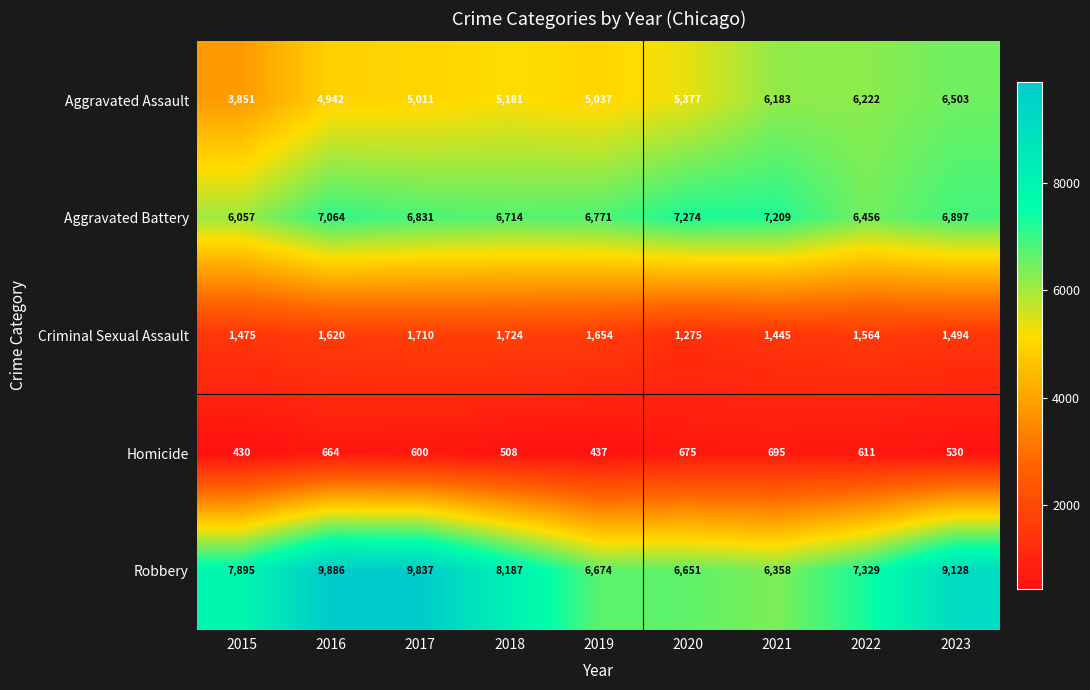

What value does the Aggravated Assault series have at 2021, to the nearest 10?

6180